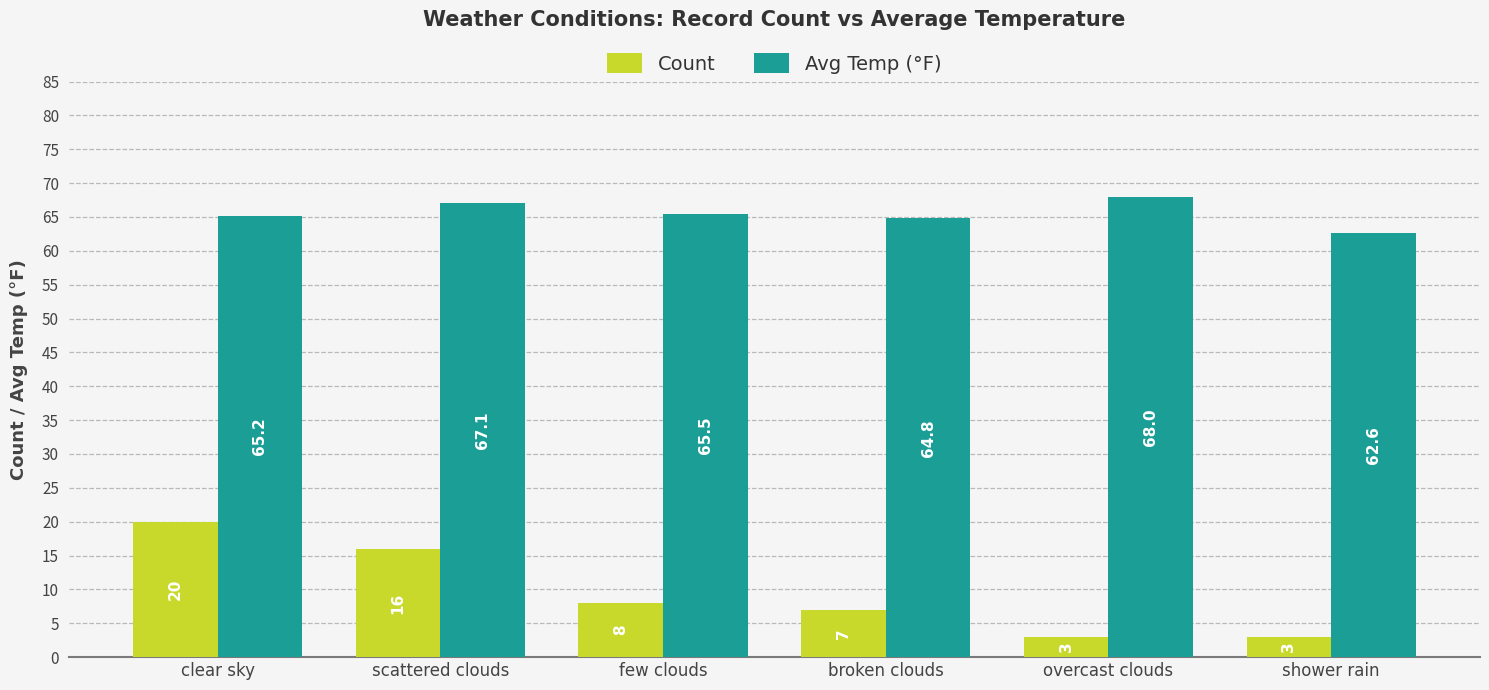

Which series has the largest total across all categories?

Avg Temp (°F)